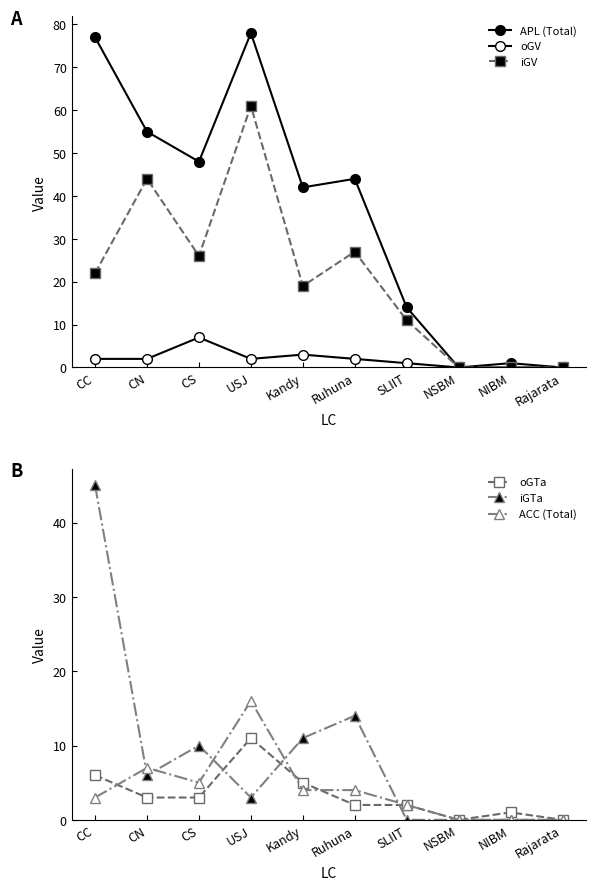

True or false: iGV and ACC (Total) intersect in this chart.

False